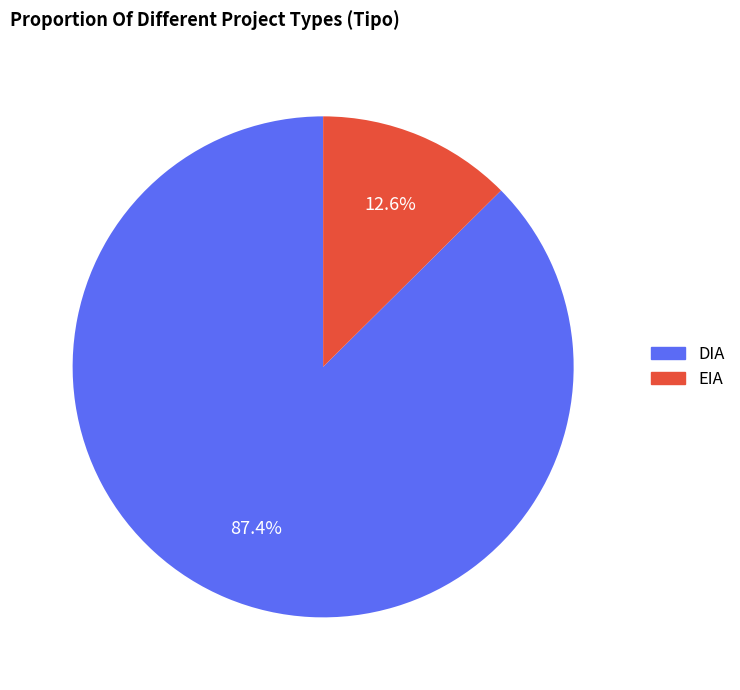

Rank the categories by value from highest to lowest.

DIA, EIA